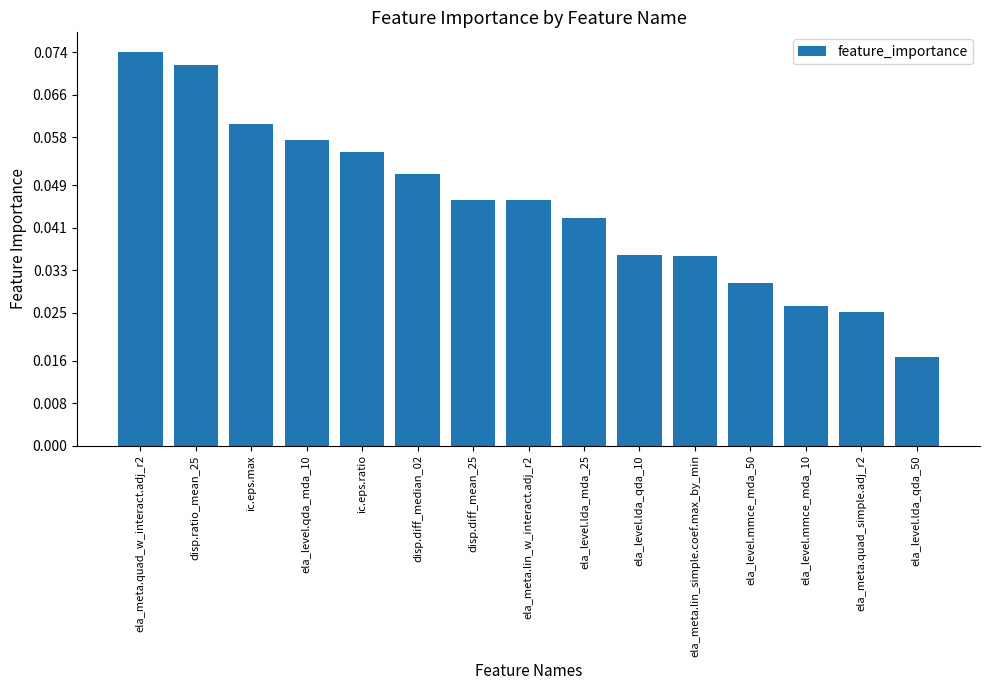

How many values are between 0 and 1?

15